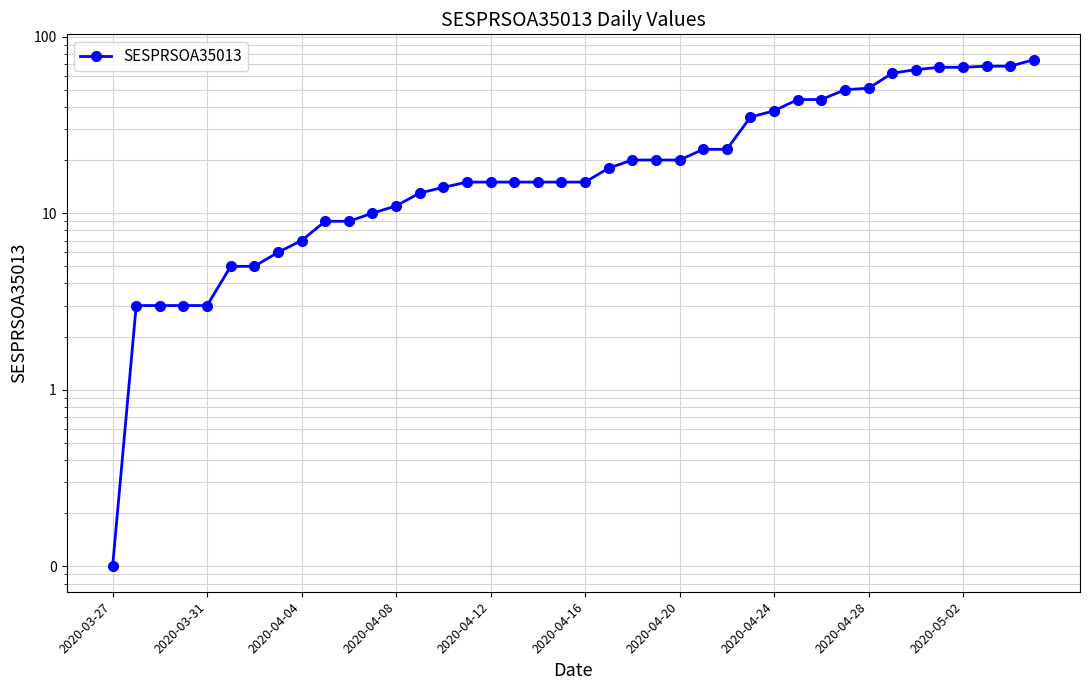

How many categories are shown in the chart?

40